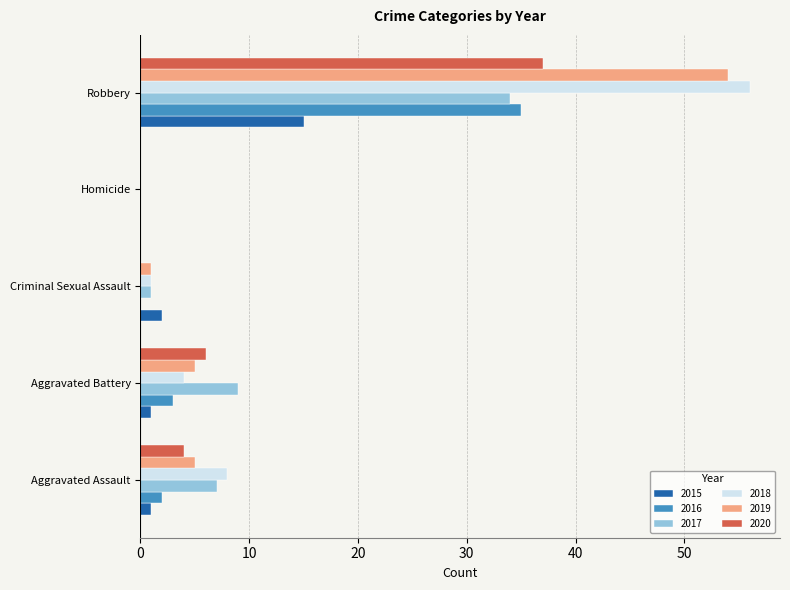

Which category has the highest value across all series?

Robbery